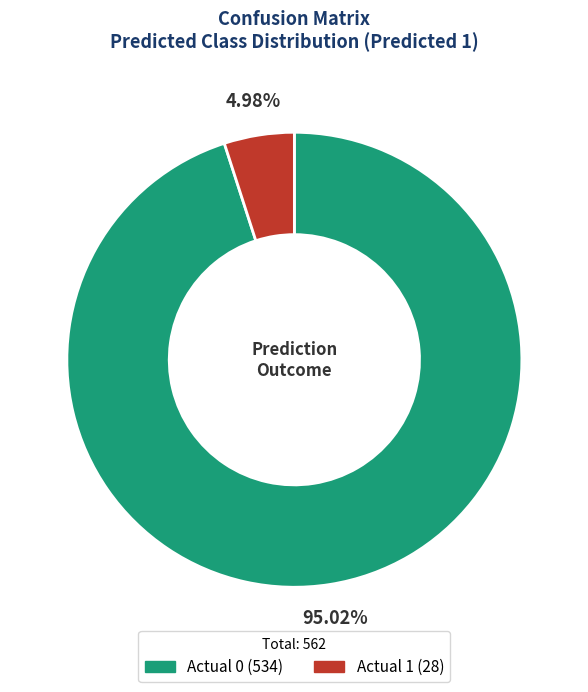

To the nearest percent, what is the average slice percentage?

50%